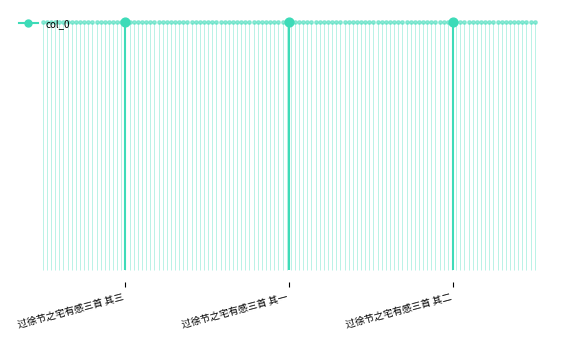

What is the ratio of the value at 过徐节之宅有感三首 其一 to the value at 过徐节之宅有感三首 其二?

1.0